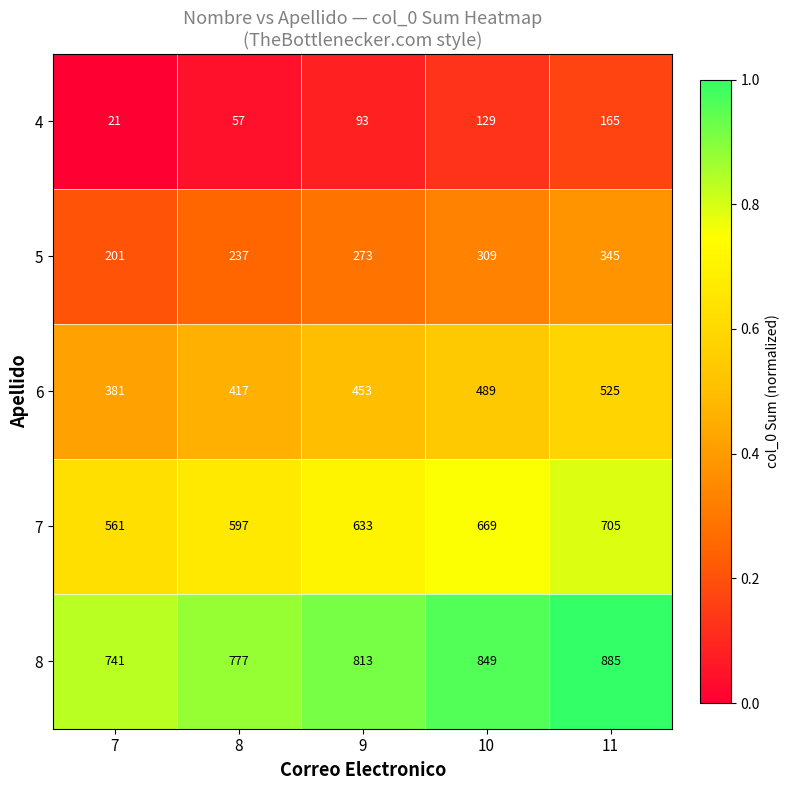

What is the maximum value shown in the chart?

885